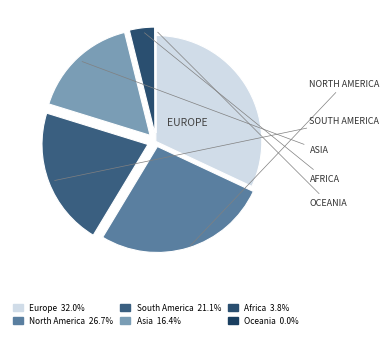

Which has a higher value, Asia or North America?

North America